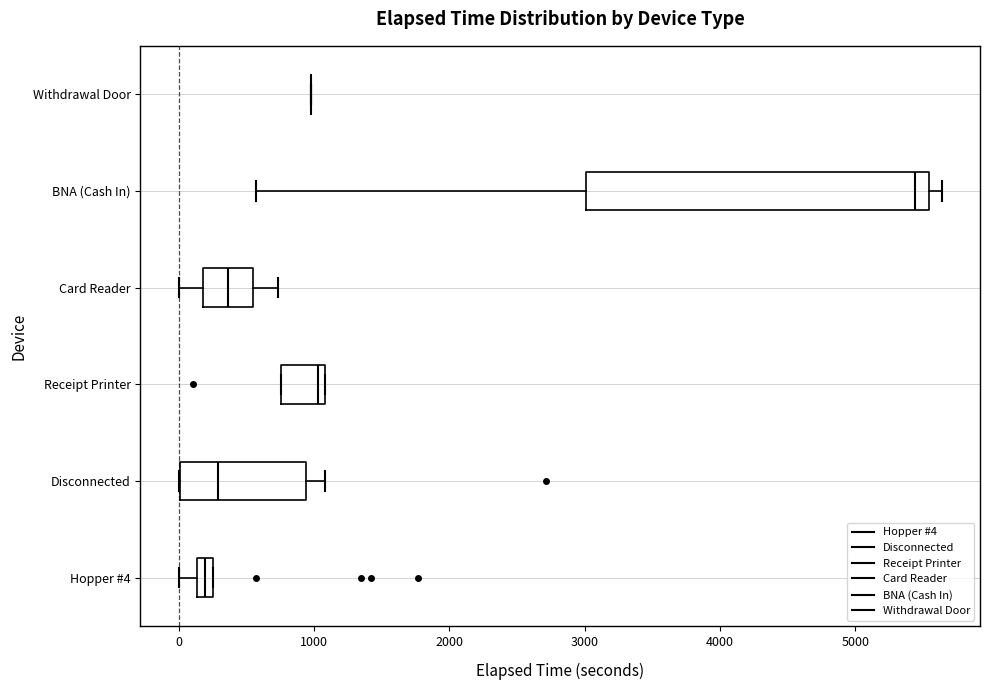

Comparing the boxes themselves (not the whiskers), which one is the widest?

BNA (Cash In)